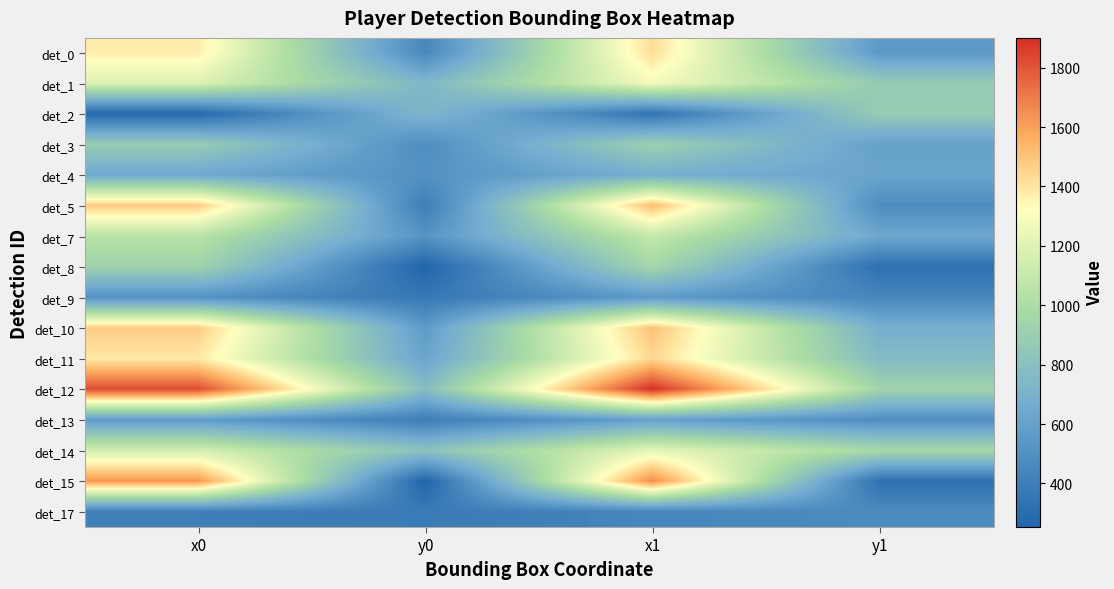

What is the difference between the highest and lowest values at x1?

1564.1